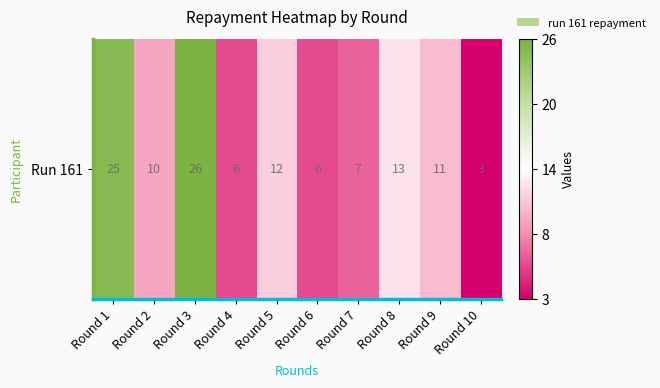

How many data points are less than 11?

5